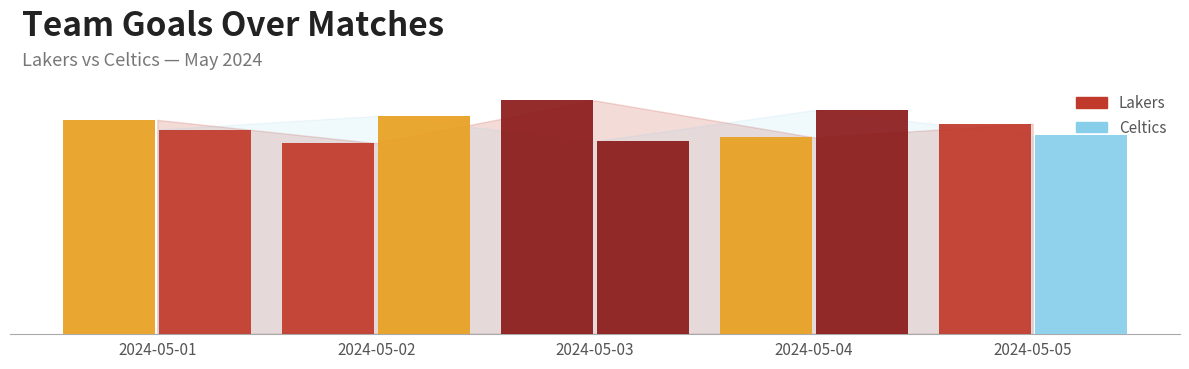

At how many categories does at least one series exceed 111?

3